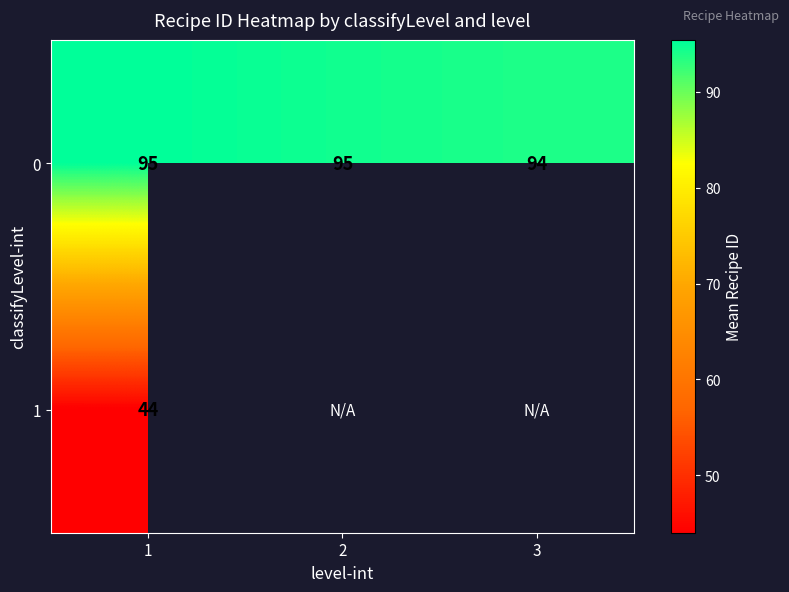

Is the value of 1 at 1 greater than the value of 0 at 2?

No